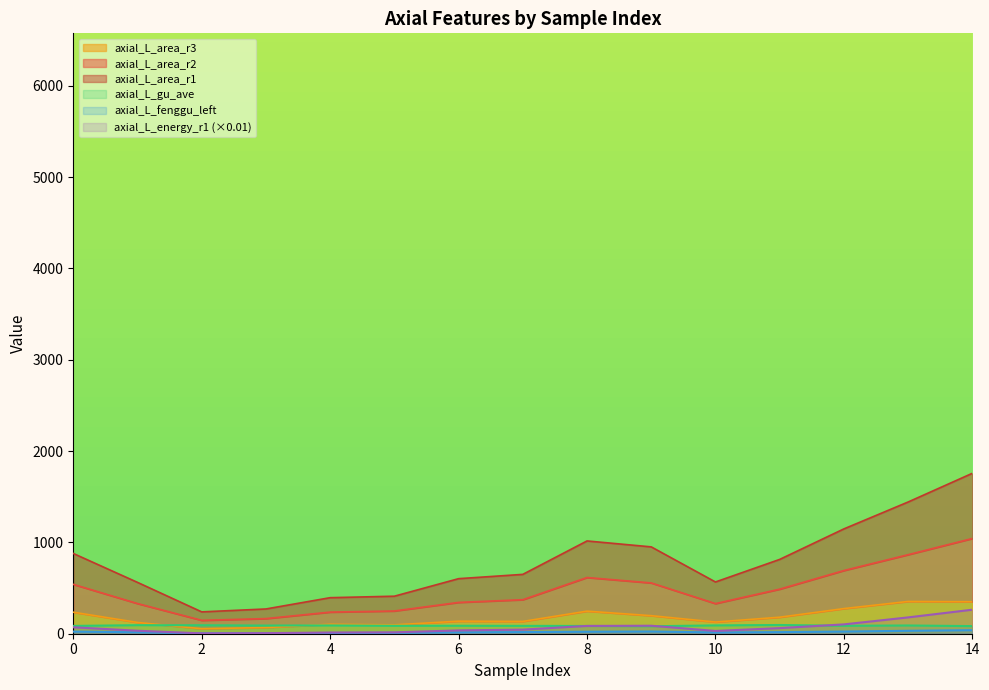

Is it true that axial_L_area_r2 equals 216.2 at 3?

False